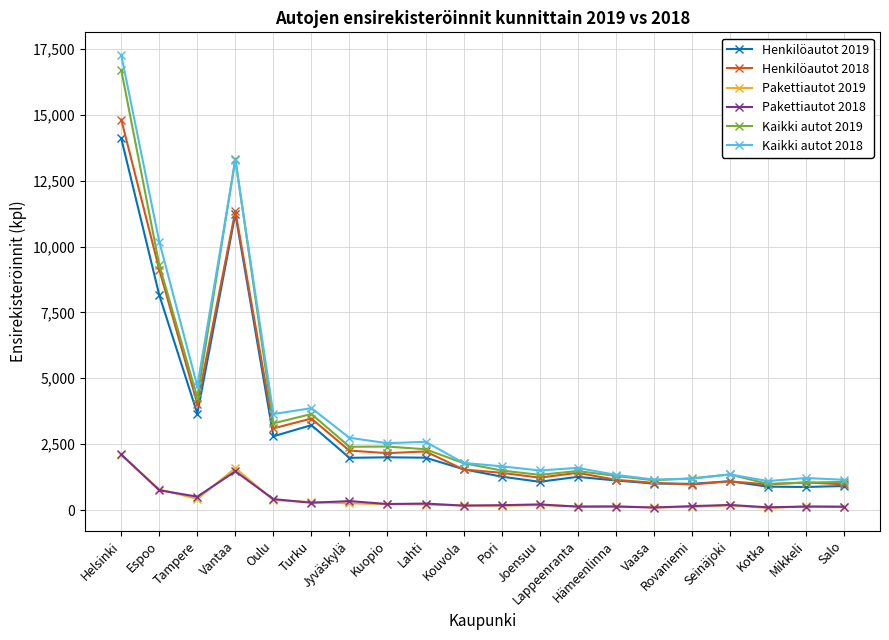

True or false: Kaikki autot 2018 has a value of 1101 at Kotka.

True